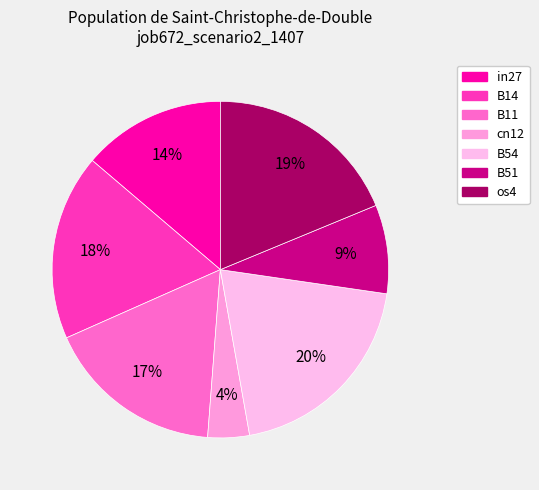

To the nearest percent, what is the difference between the B11 and cn12 slice percentages?

13%